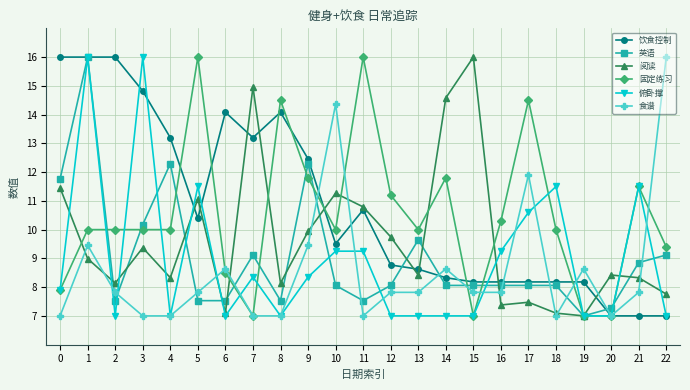

What is the difference between the maximum and minimum values in the 食谱 series?

9.0